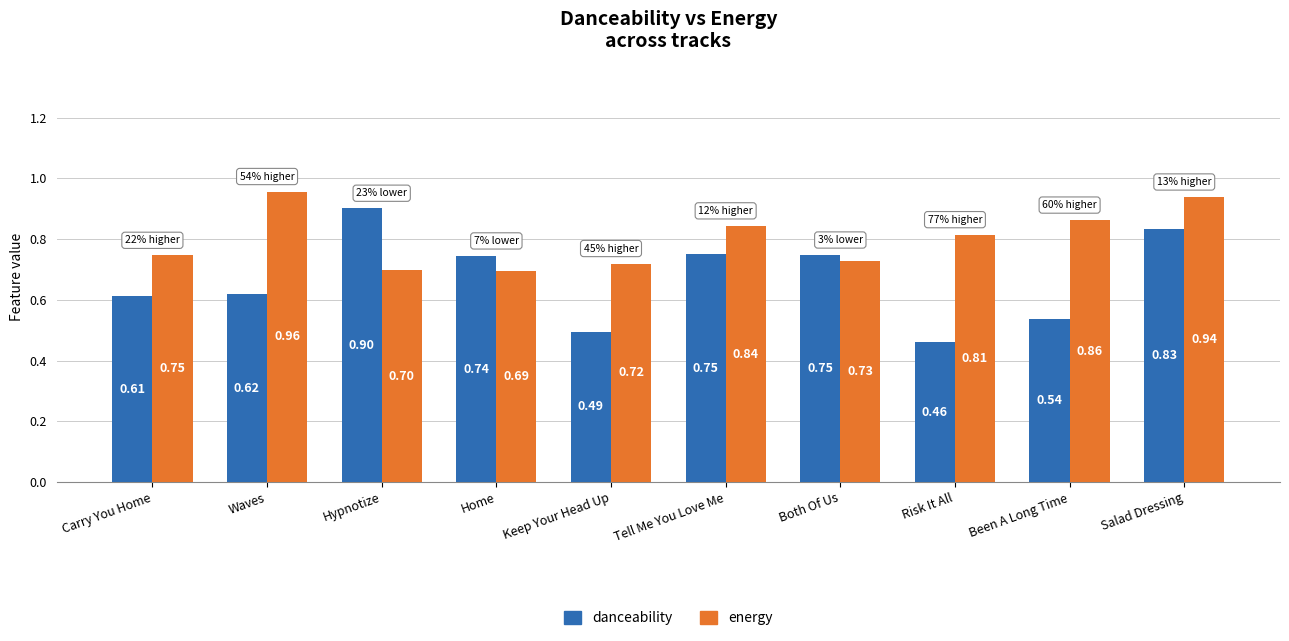

What is the difference between the highest and lowest values at Risk It All?

0.4